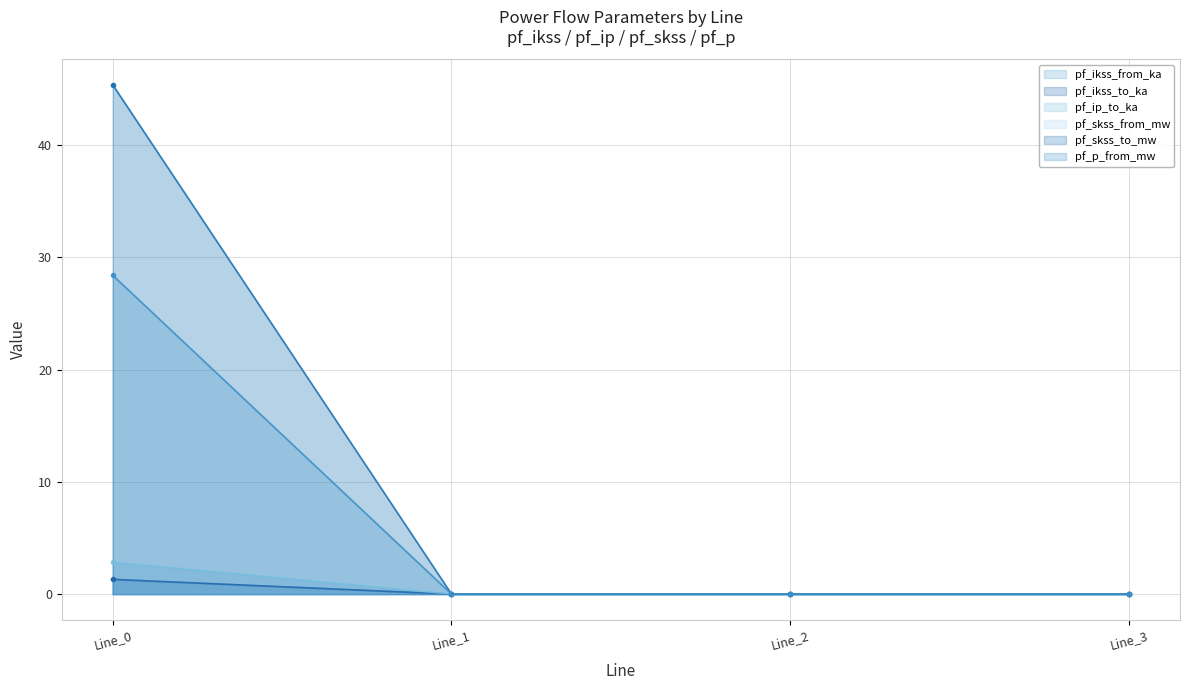

True or false: pf_skss_from_mw and pf_ikss_to_ka intersect in this chart.

False